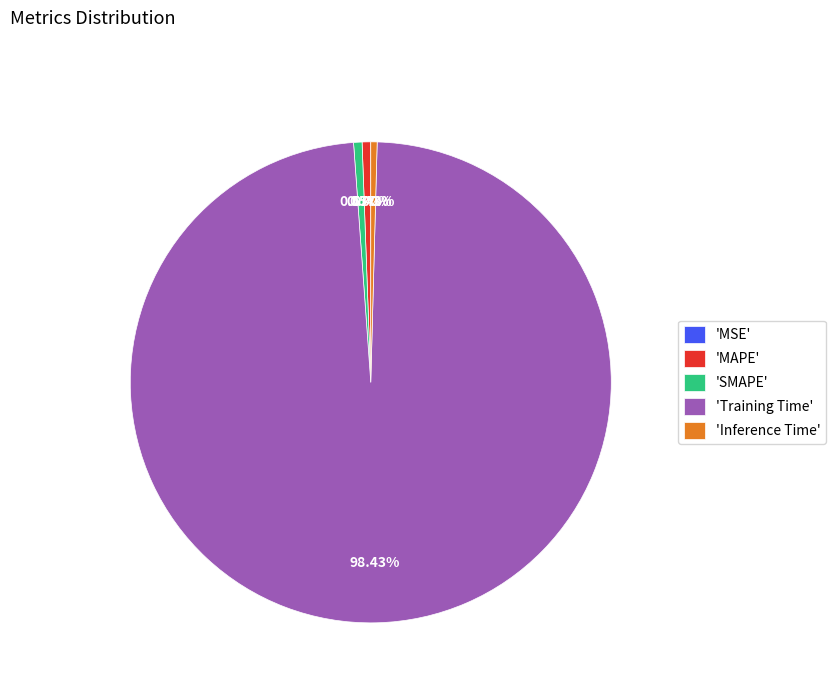

Is there a majority slice in this chart?

Yes